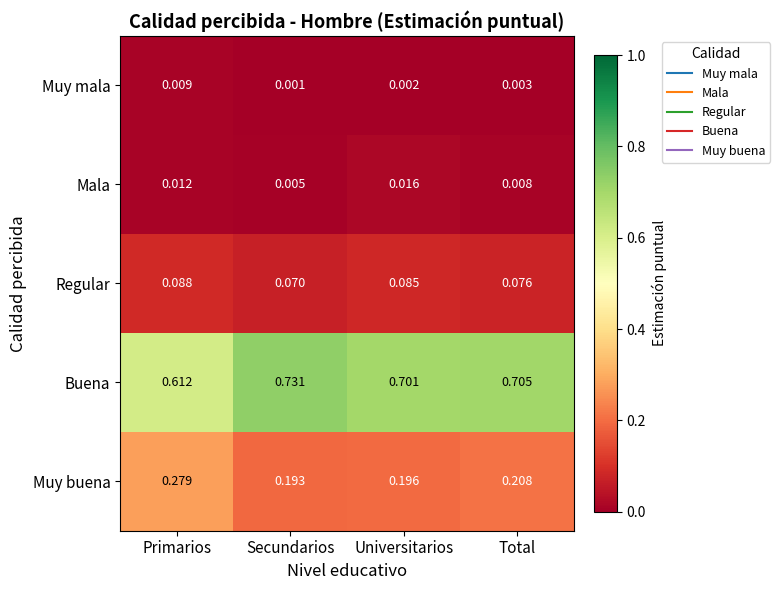

Which series changed the most between Universitarios and Total?

Muy buena